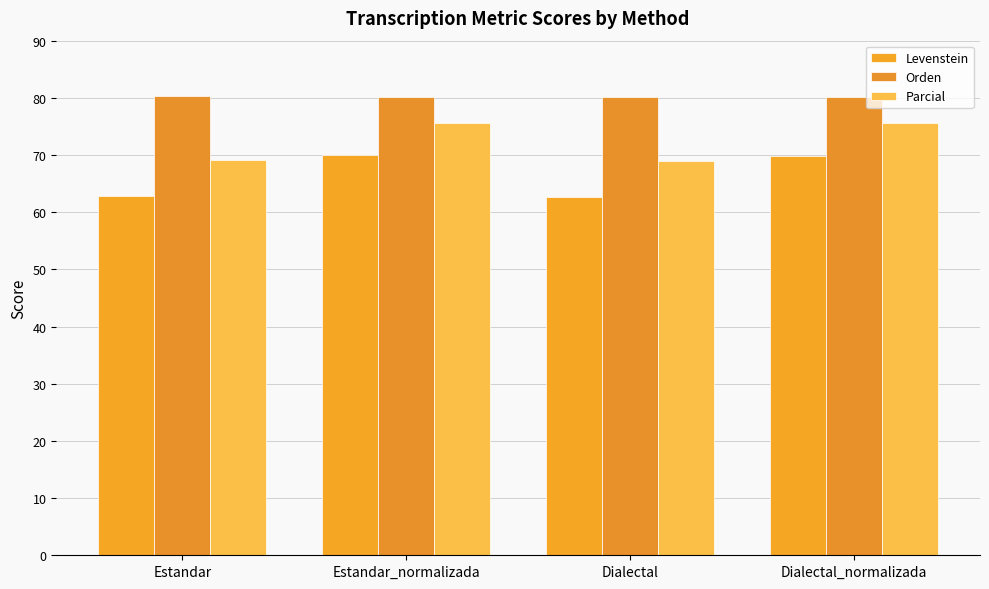

What position from the right is Dialectal?

2